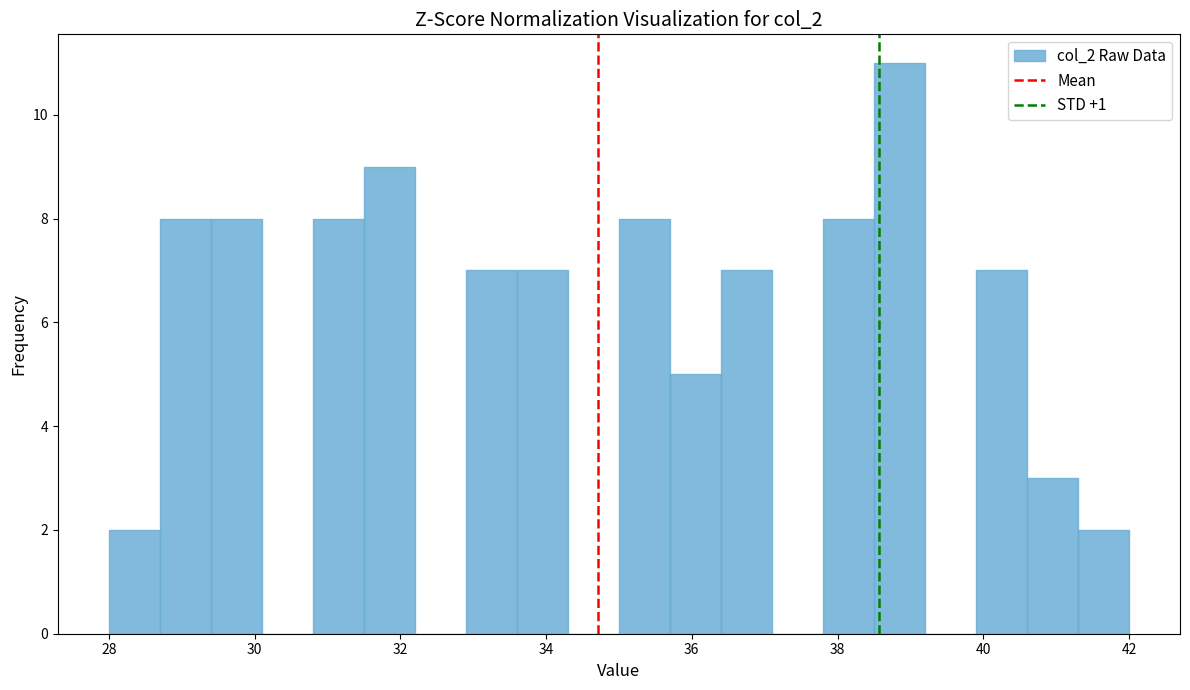

Around what value on the x-axis is the tallest bar? Give the approximate position of its centre, as read against the axis.

38.8